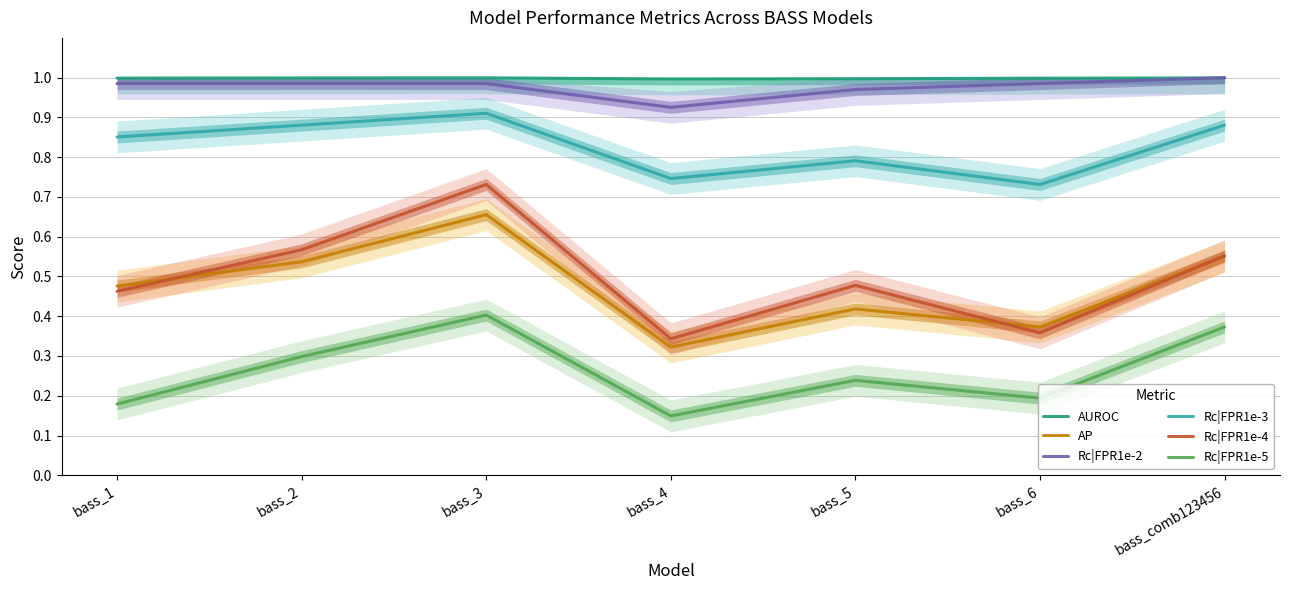

Reading left to right, list all the values displayed in this chart.

AUROC: 1.0	1.0	1.0	1.0	1.0	1.0	1.0
AP: 0.5	0.5	0.7	0.3	0.4	0.4	0.6
Rc|FPR1e-2: 1.0	1.0	1.0	0.9	1.0	1.0	1.0
Rc|FPR1e-3: 0.9	0.9	0.9	0.7	0.8	0.7	0.9
Rc|FPR1e-4: 0.5	0.6	0.7	0.3	0.5	0.4	0.6
Rc|FPR1e-5: 0.2	0.3	0.4	0.1	0.2	0.2	0.4